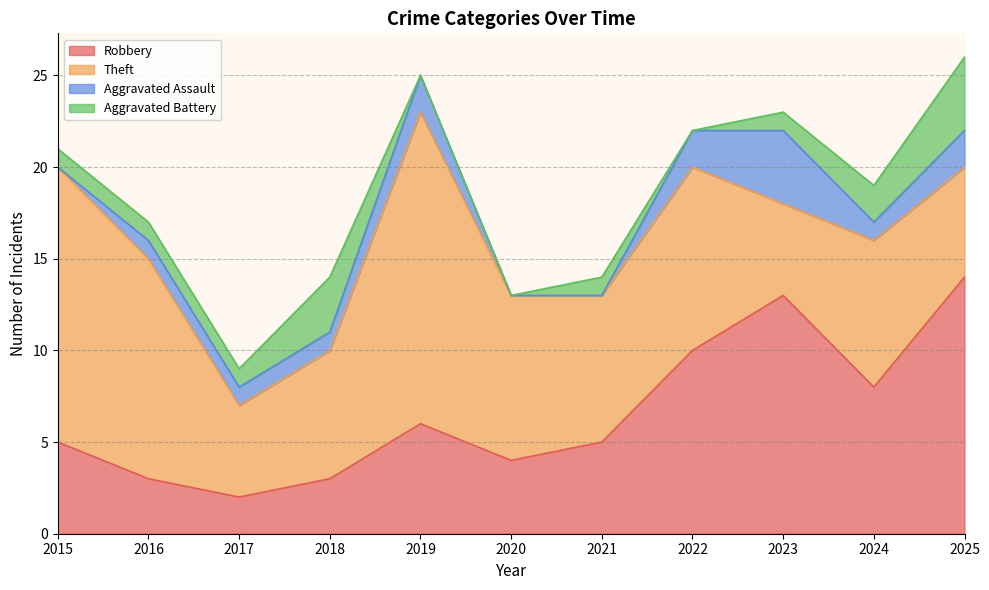

True or false: Aggravated Battery and Theft intersect in this chart.

False